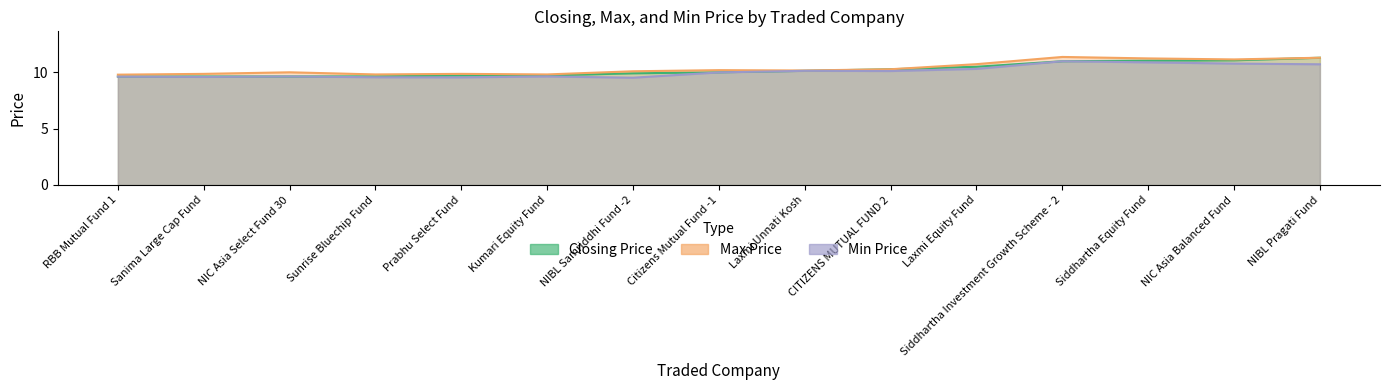

Is the value of Closing Price at RBB Mutual Fund 1 greater than the value of Min Price at NIC Asia Balanced Fund?

No